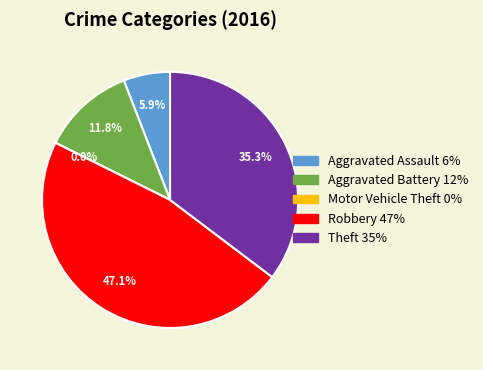

How many segments does this pie chart have?

5